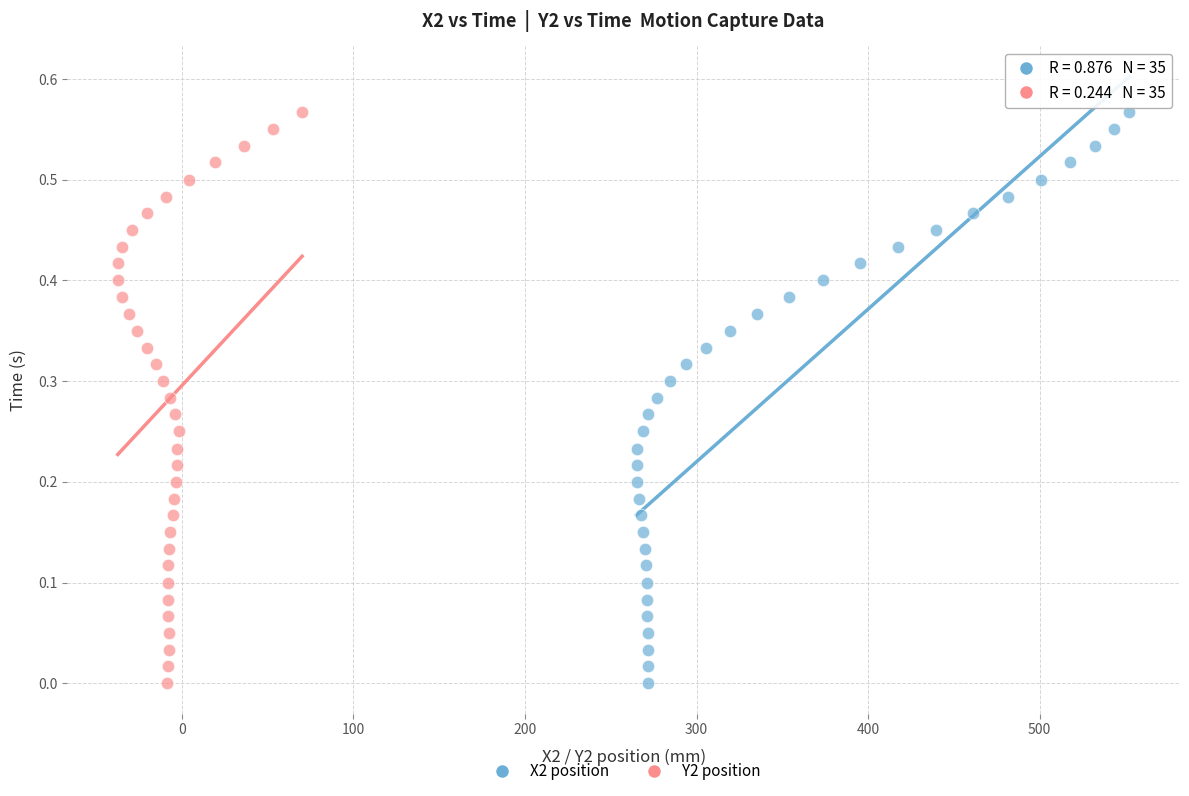

What are all the series names shown in the legend?

X2 position, Y2 position